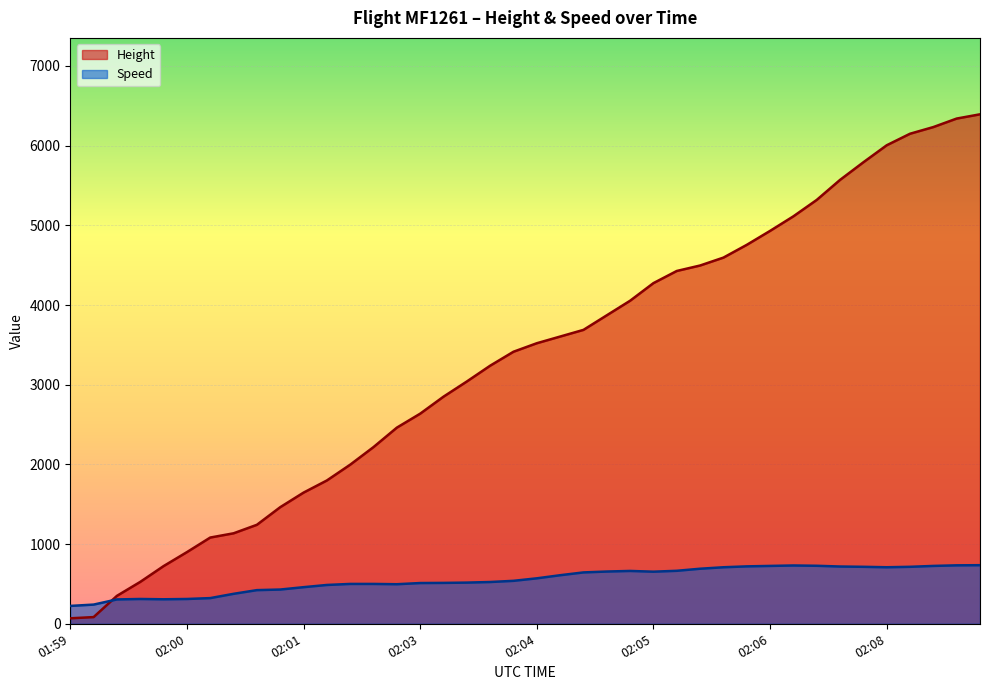

Where do Height and Speed first cross each other?

2024-06-22 01:59:28 and 2024-06-22 01:59:48